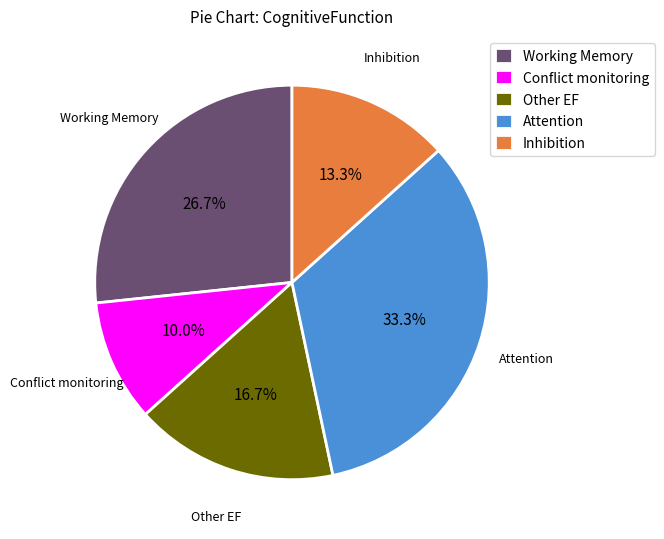

To the nearest percent, what is the difference between the Conflict monitoring and Attention slice percentages?

23%